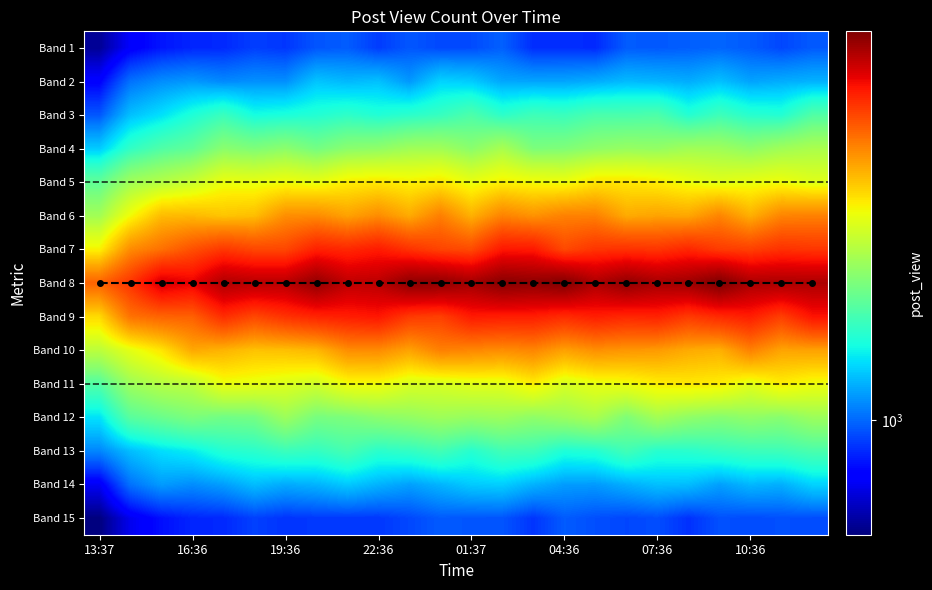

How many data points does each series have?

24